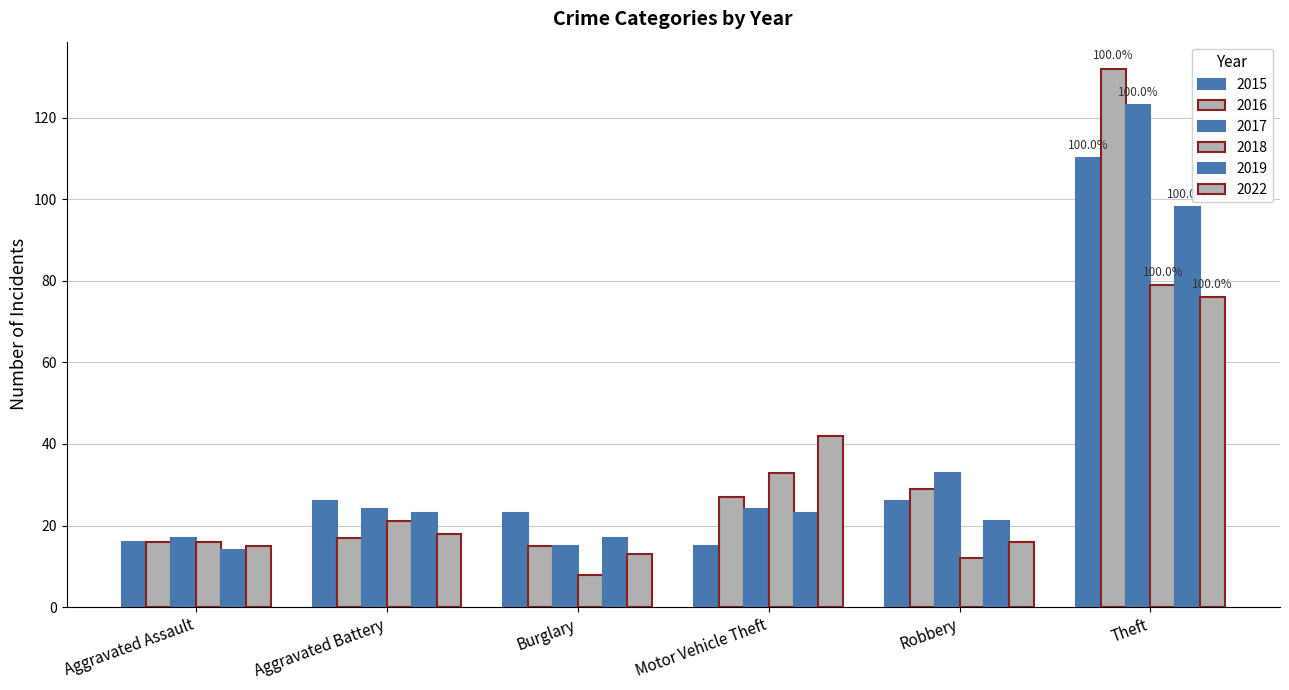

How many bars are there in each group?

6